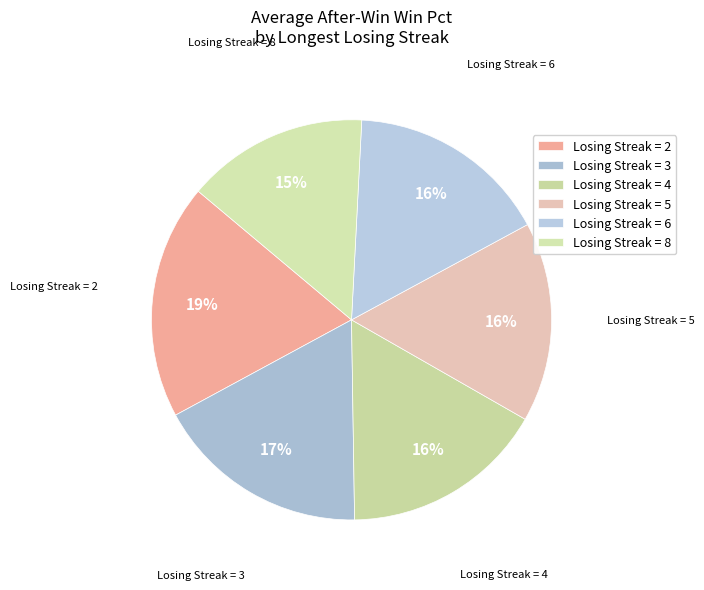

Approximately how many times larger is the value at Losing Streak = 8 compared to Losing Streak = 4?

0.9